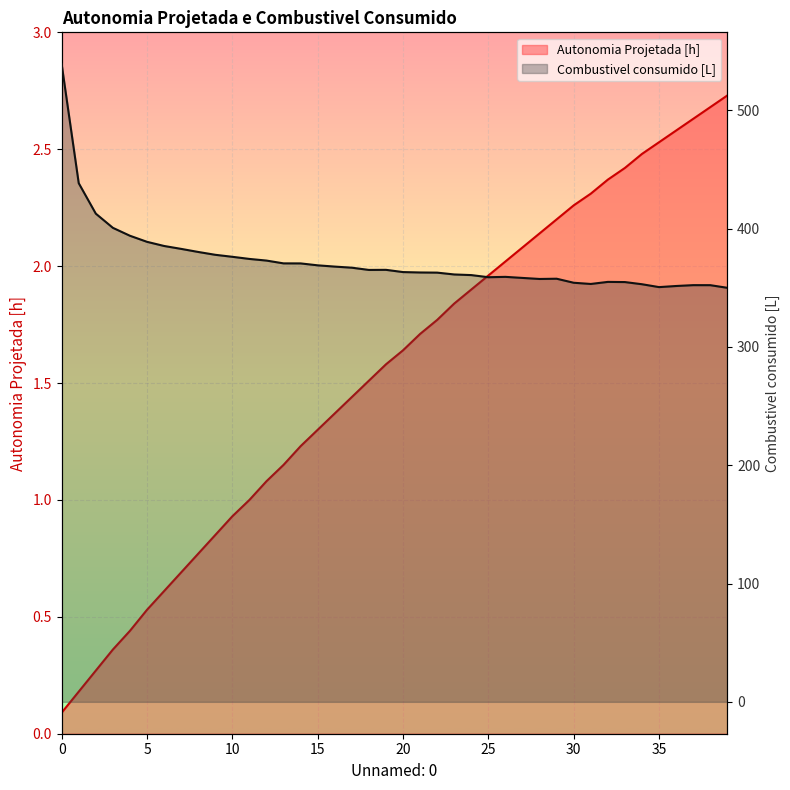

True or false: Autonomia Projetada [h] has more than 1 points higher than both neighbors.

False